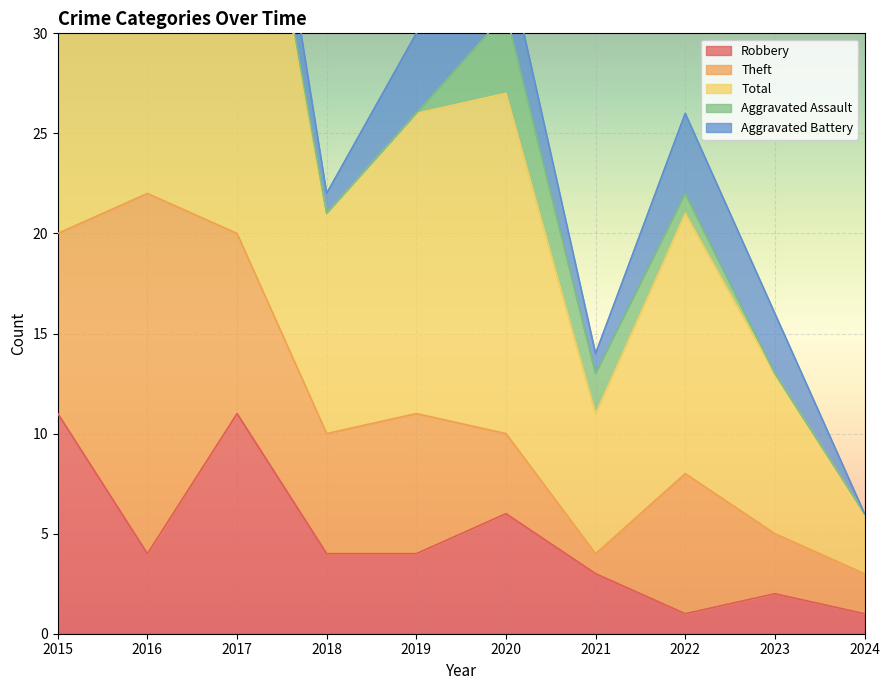

What is the approximate value of Total at 2018, to the nearest 5?

10